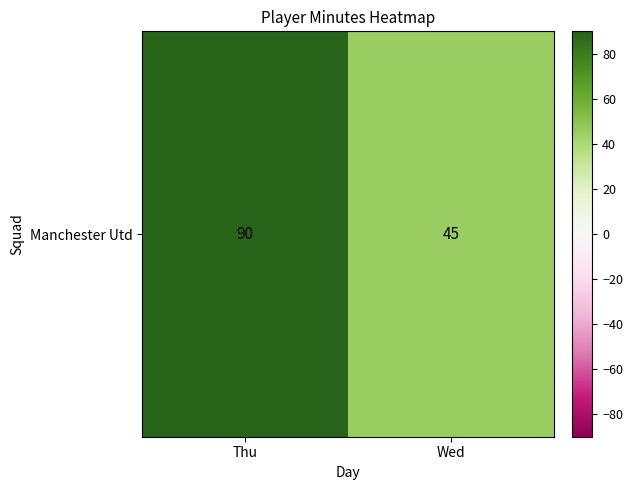

How many categories are shown in the chart?

2